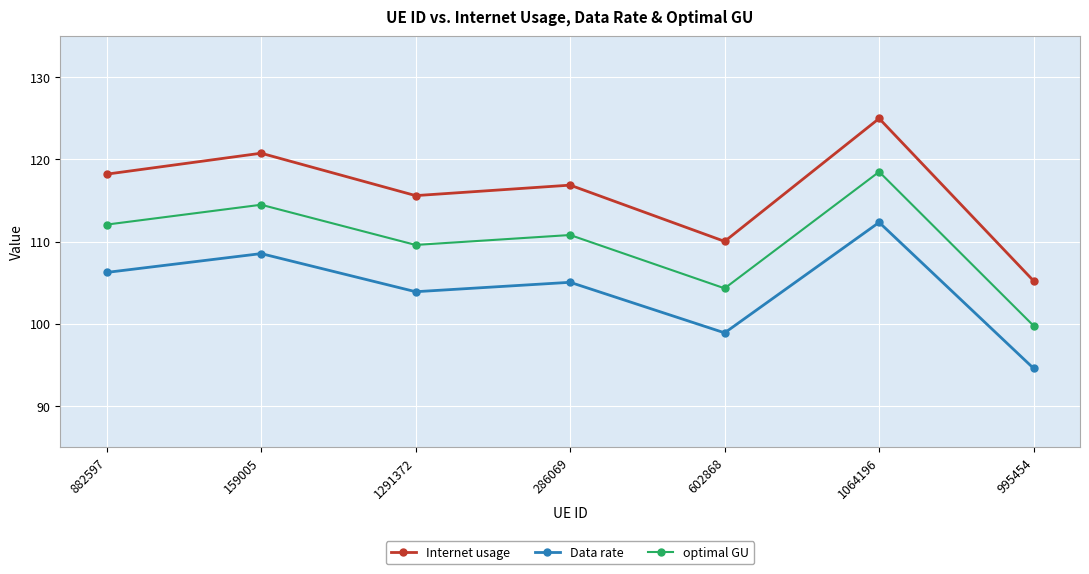

Reading left to right, transcribe all the data shown in this chart.

Internet usage: 882597=118.2	159005=120.8	1291372=115.6	286069=116.9	602868=110.0	1064196=125.0	995454=105.2
Data rate: 882597=106.3	159005=108.5	1291372=103.9	286069=105.1	602868=98.9	1064196=112.3	995454=94.6
optimal GU: 882597=112.1	159005=114.5	1291372=109.6	286069=110.8	602868=104.3	1064196=118.5	995454=99.8